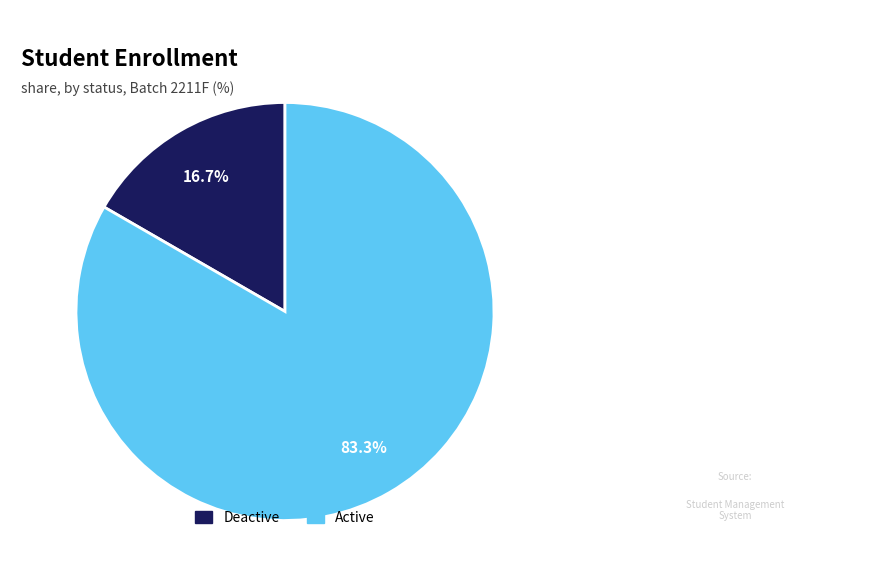

Does any single category account for the majority?

Yes